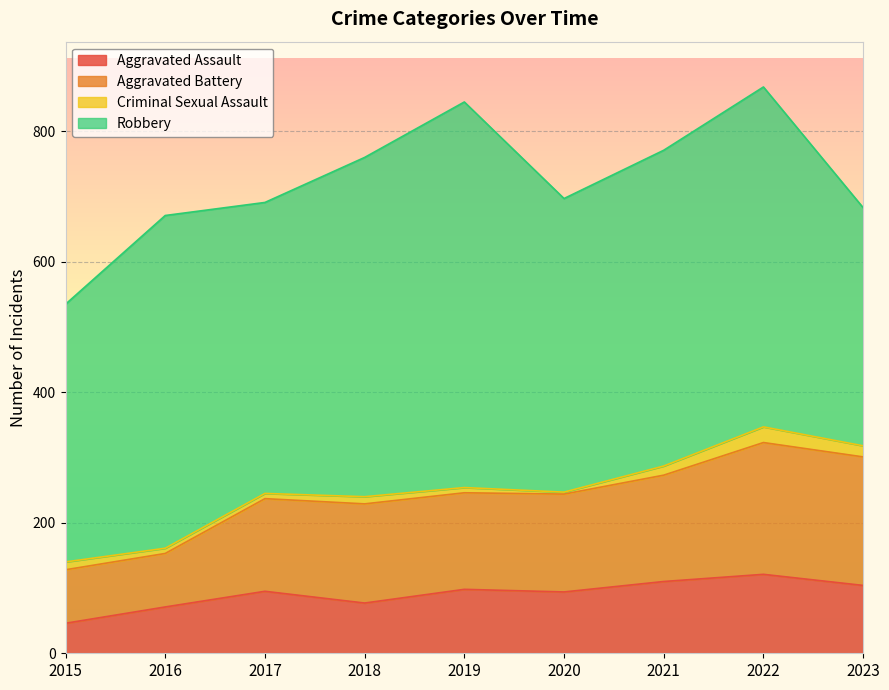

What is the difference between the maximum and minimum values in the Aggravated Assault series?

75